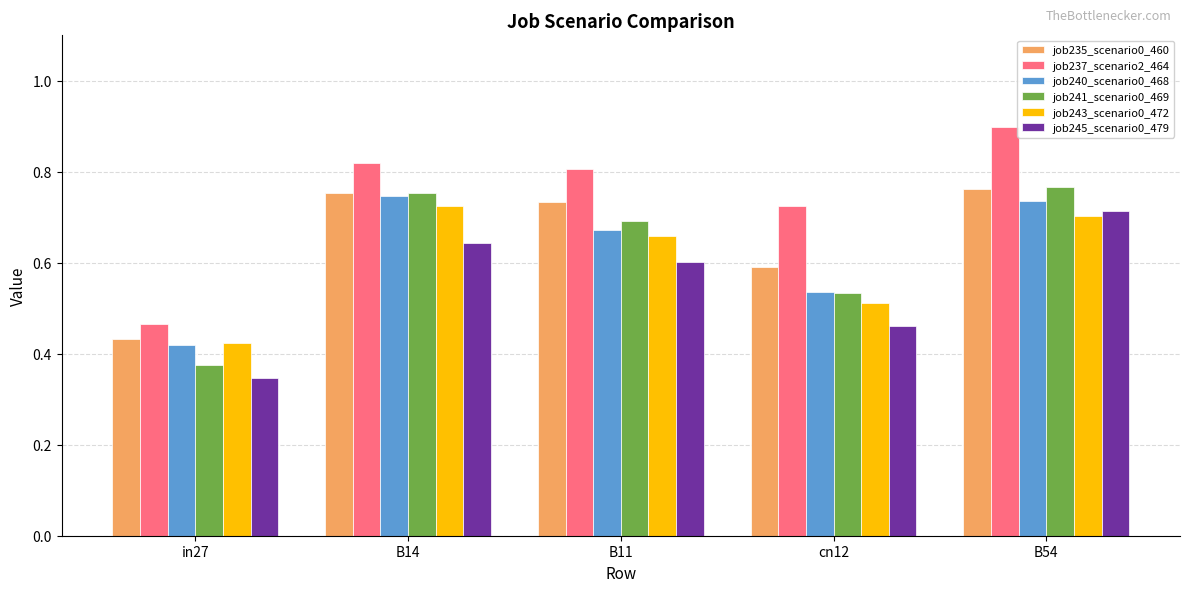

Count the job245_scenario0_479 values in the range 0 to 1.

5